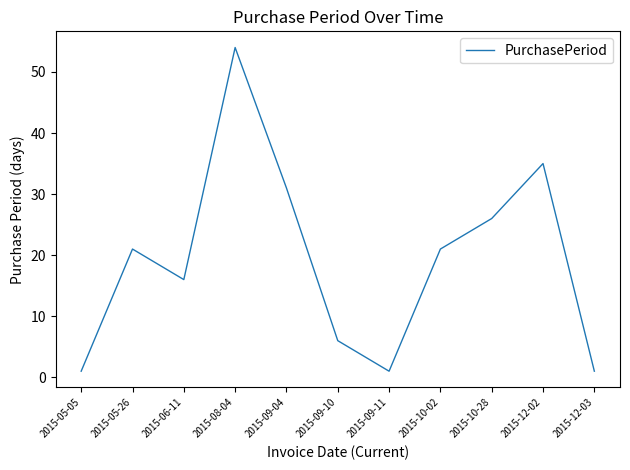

Does the chart have visible grid lines?

No